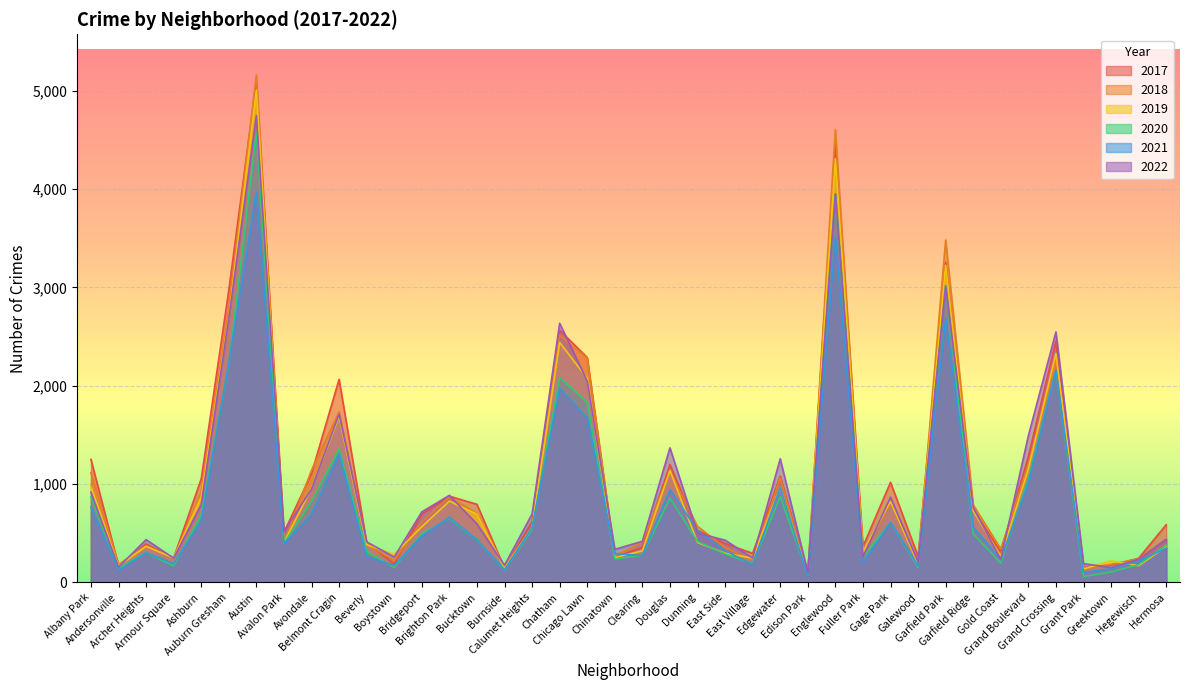

After their last crossing, which series has the higher values: 2019 or 2017?

2017